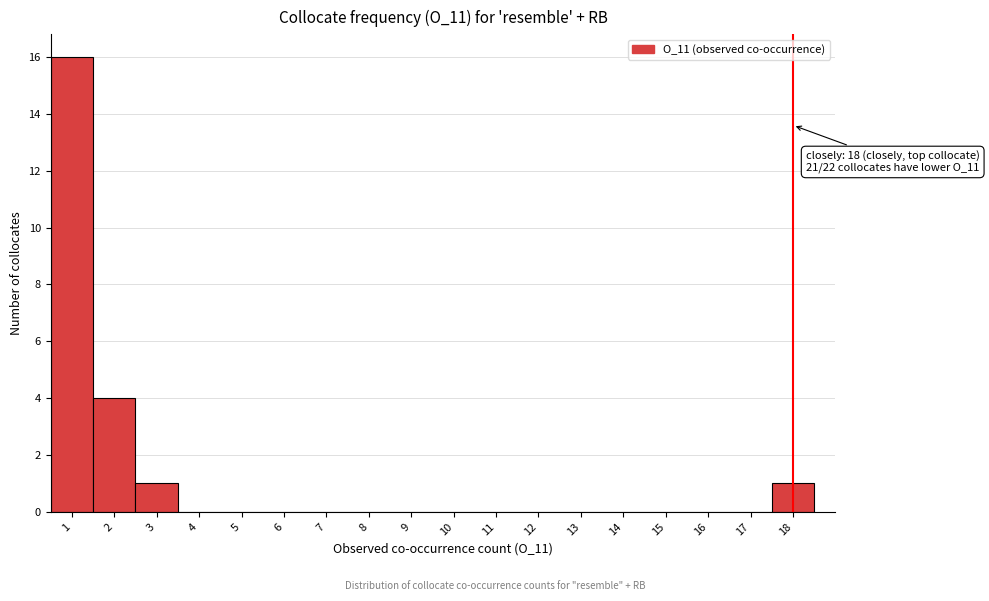

Which range on the x-axis has the tallest bar?

0.5 to 1.5